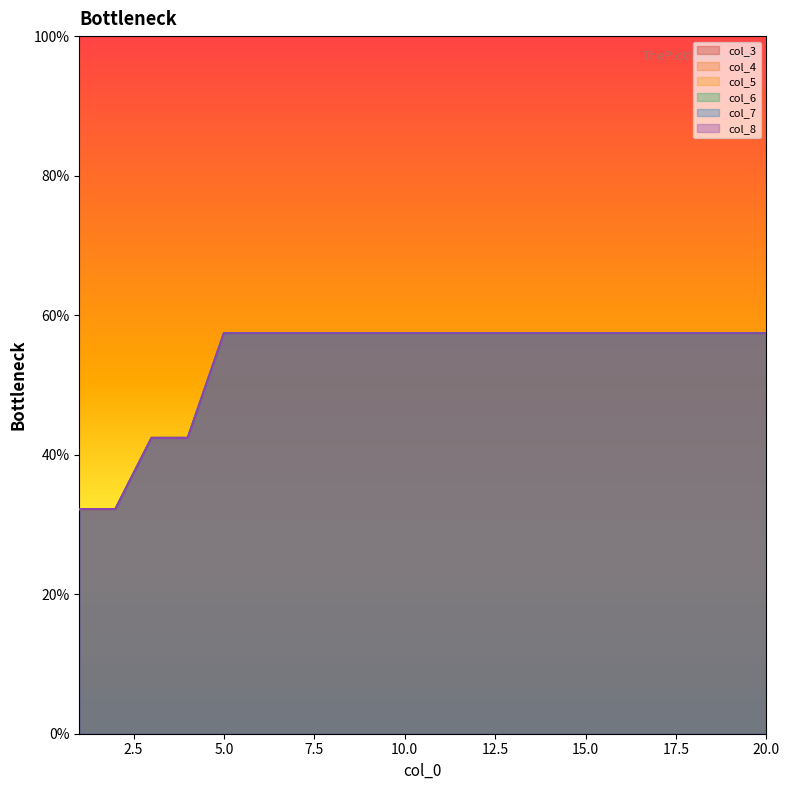

Which label corresponds to the smallest value in the chart?

1